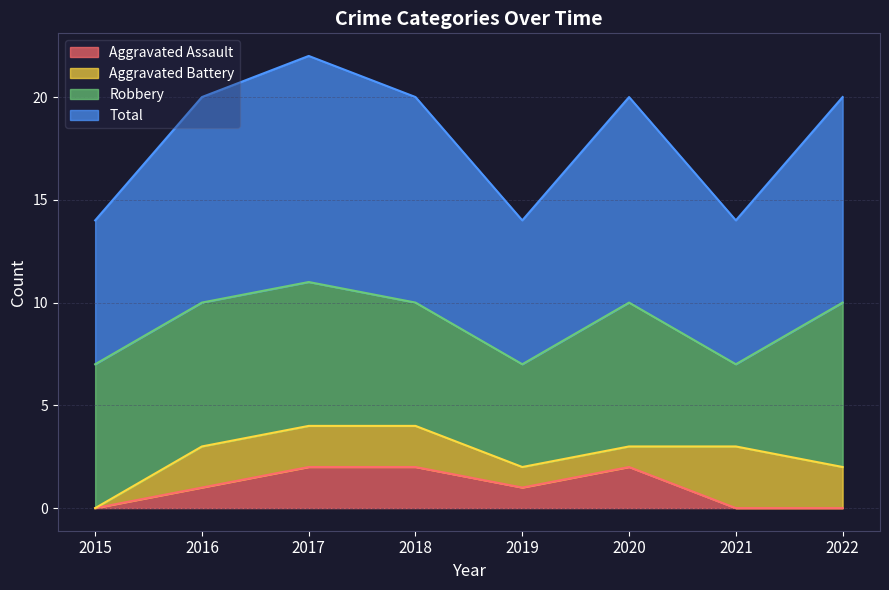

True or false: Total and Aggravated Assault intersect in this chart.

False